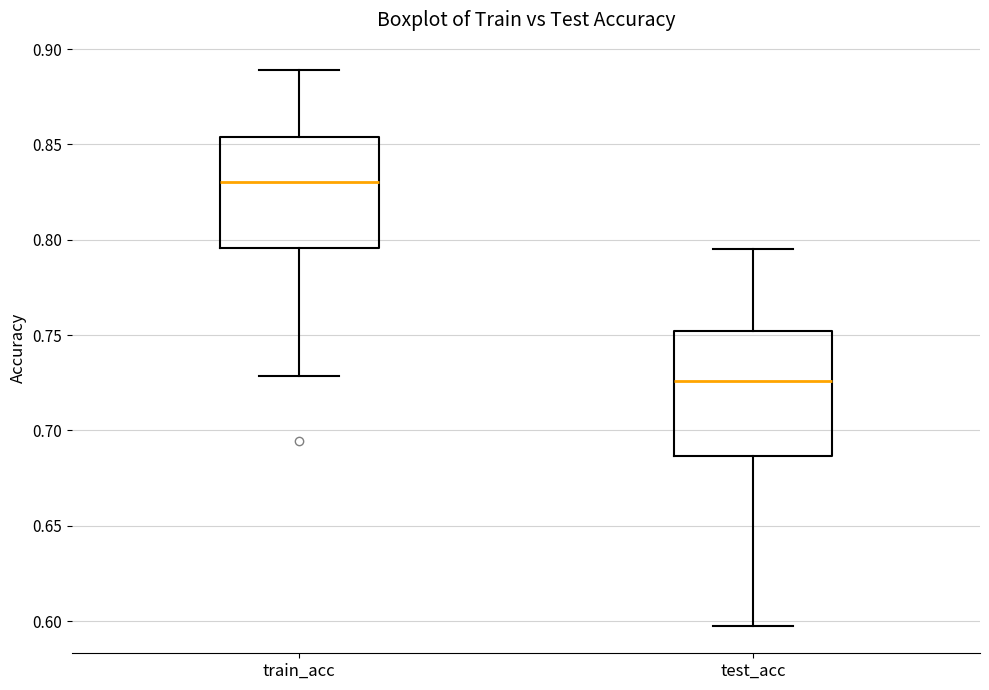

Reading left to right, read every box against the y-axis: the position of its median line, the range the box covers, and the ends of its whiskers. The values are not printed on the chart, so give them approximately, as read against the axis.

train_acc: median 0.830, box 0.795 to 0.855, whiskers 0.730 to 0.890
test_acc: median 0.725, box 0.685 to 0.750, whiskers 0.600 to 0.795